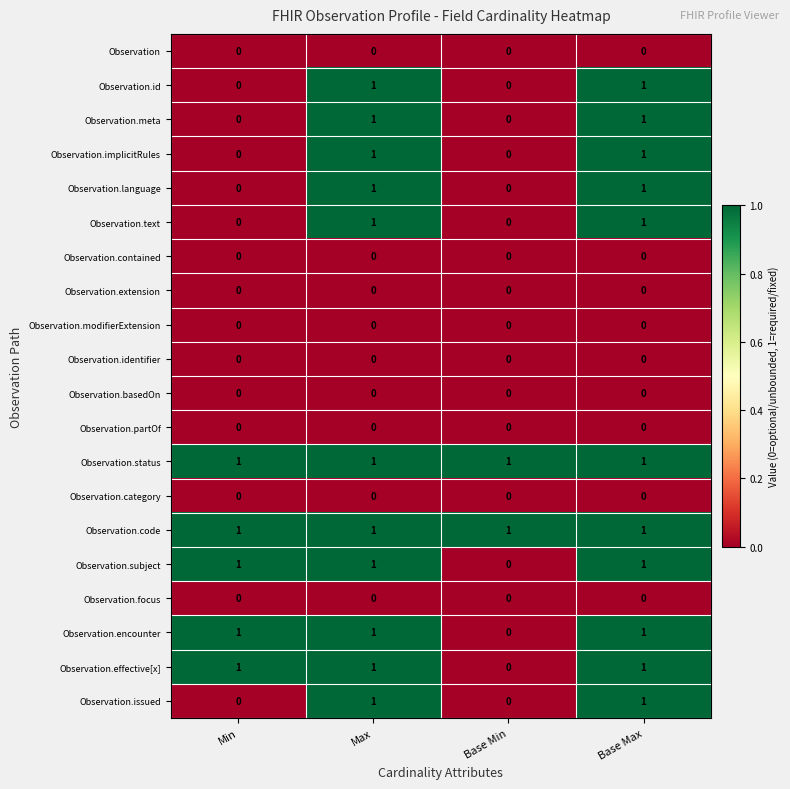

At how many categories does at least one series exceed 0?

4